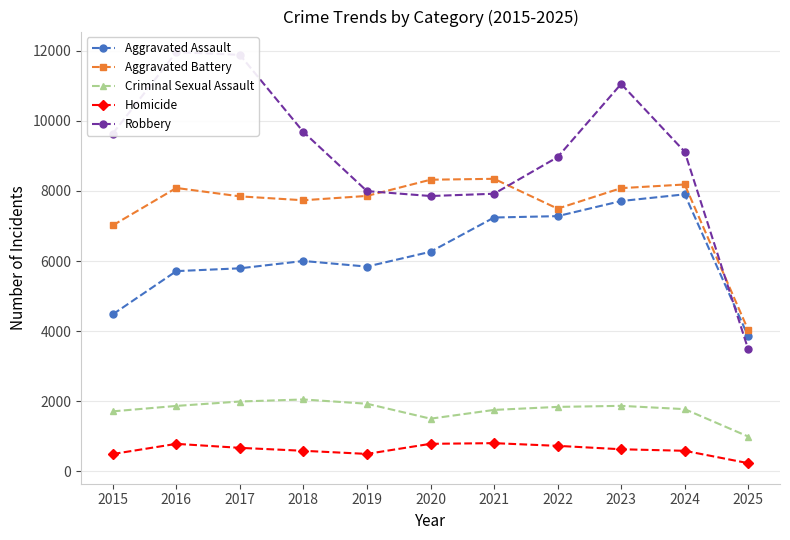

Rank the series at 2015 from lowest to highest value.

Homicide, Criminal Sexual Assault, Aggravated Assault, Aggravated Battery, Robbery